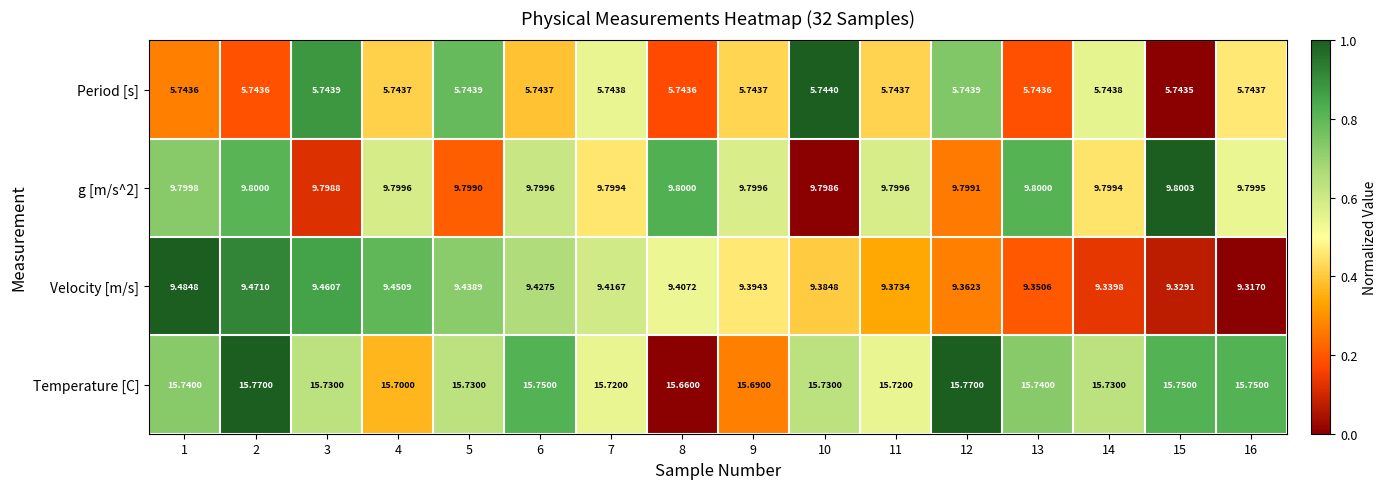

Which series has the largest range (max minus min)?

Velocity [m/s]